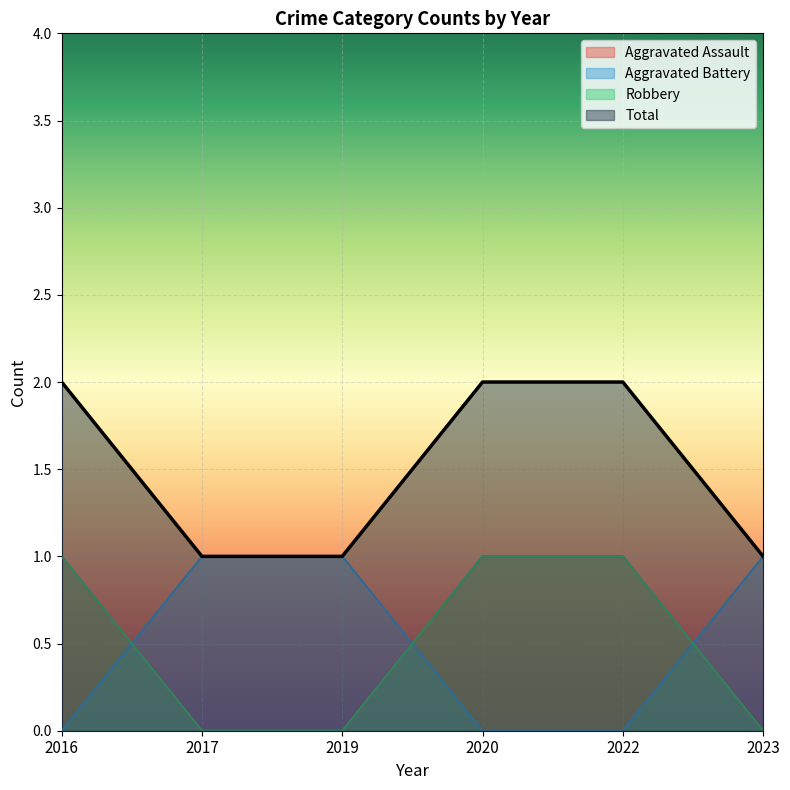

Reading left to right, extract all data points from this chart.

Aggravated Assault: 2016=1	2017=0	2019=0	2020=1	2022=1	2023=0
Aggravated Battery: 2016=0	2017=1	2019=1	2020=0	2022=0	2023=1
Robbery: 2016=1	2017=0	2019=0	2020=1	2022=1	2023=0
Total: 2016=2	2017=1	2019=1	2020=2	2022=2	2023=1